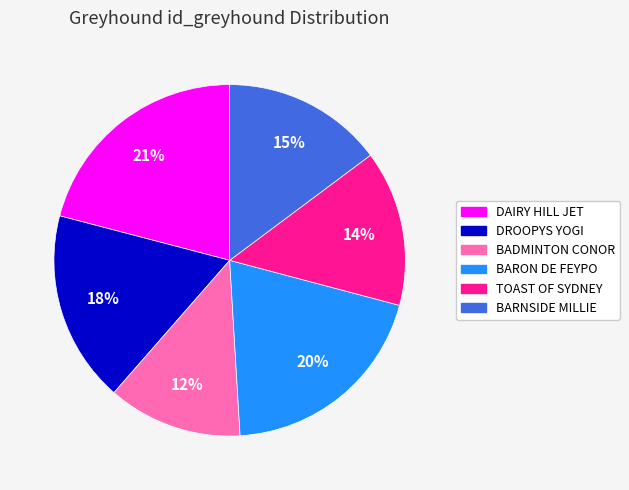

True or false: BARNSIDE MILLIE accounts for 15% of the total.

True